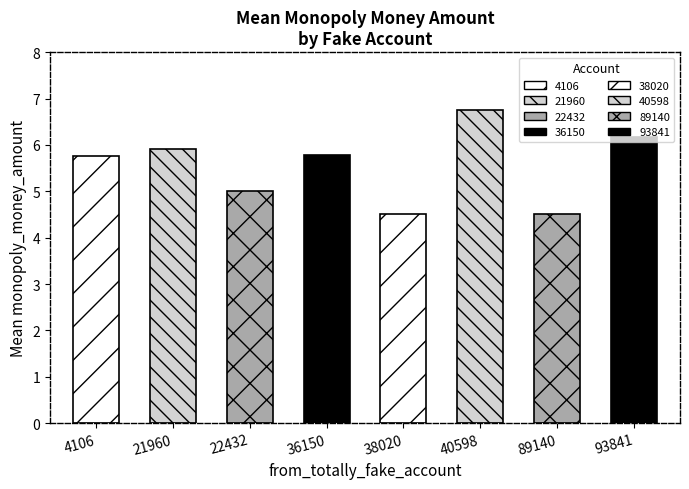

Where is the data nearest to the value 5?

22432